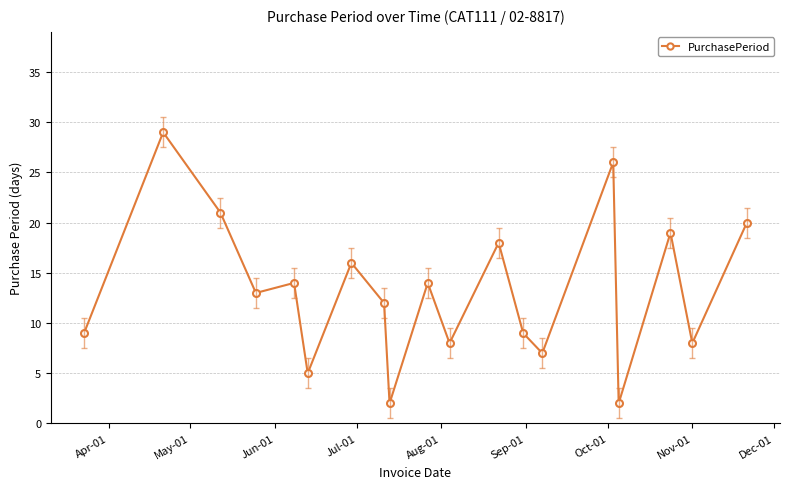

How many points are higher than both their immediate neighbors (excluding endpoints)?

7